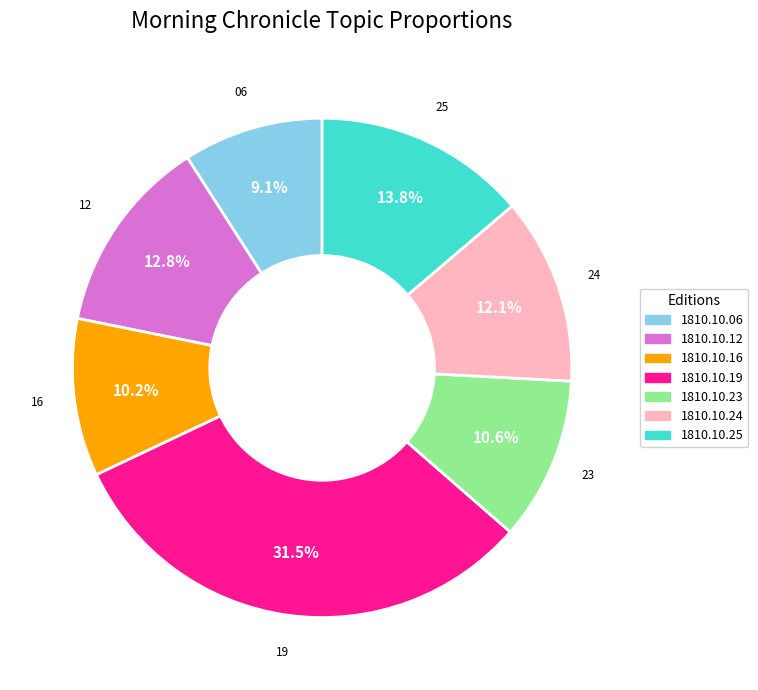

Is there a majority slice in this chart?

No